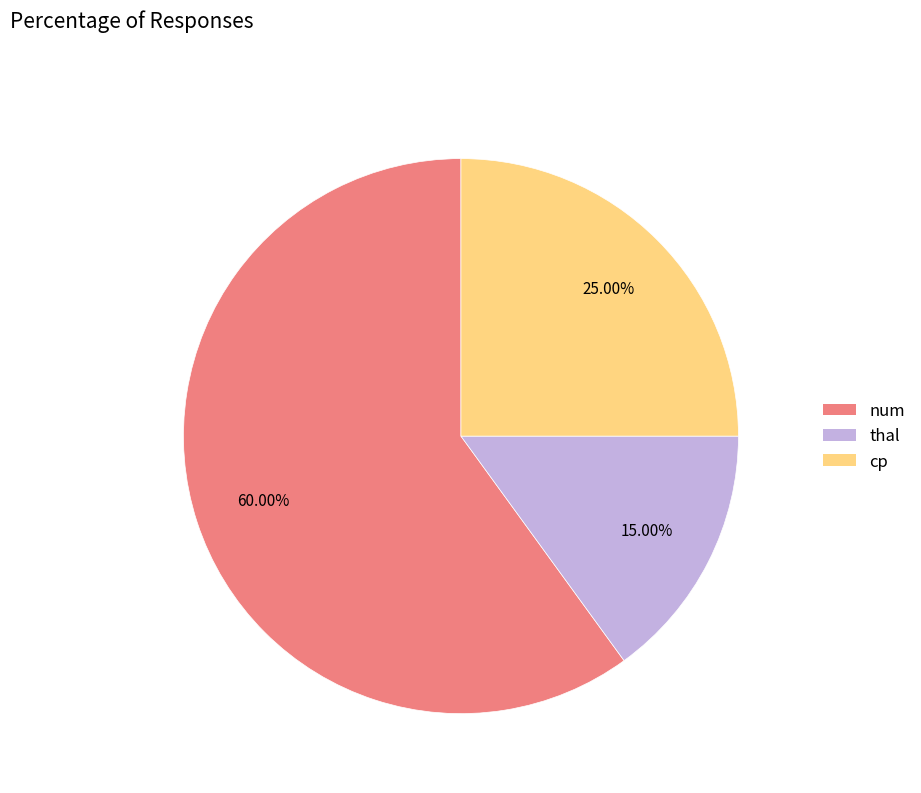

Is there any slice that represents more than half of the pie?

Yes